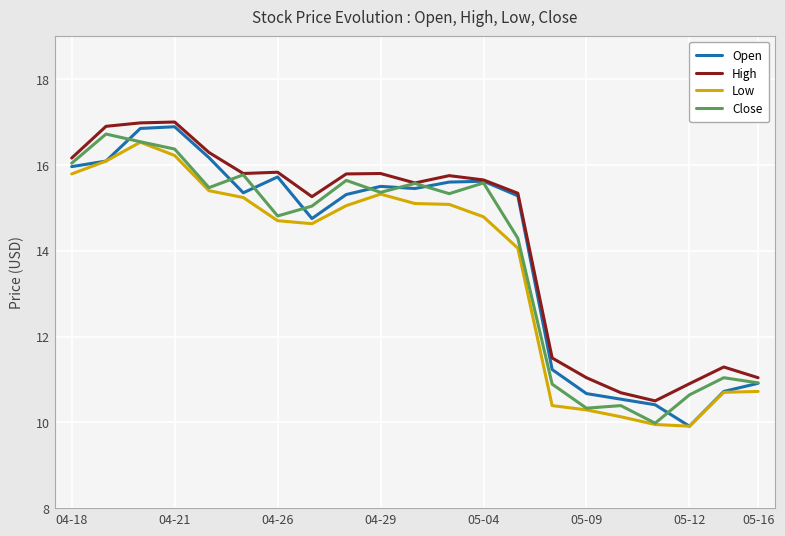

What is the minimum value for Open?

9.9